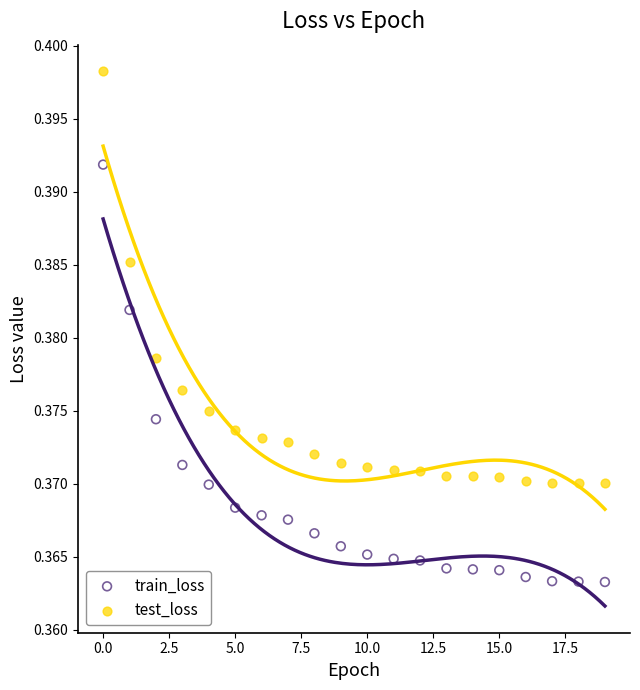

Which series reaches the minimum Y coordinate?

train_loss